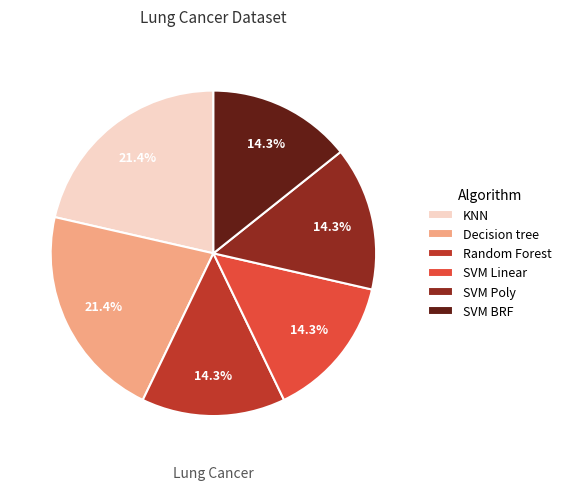

What percentage is the SVM Linear slice, to the nearest percent?

14%